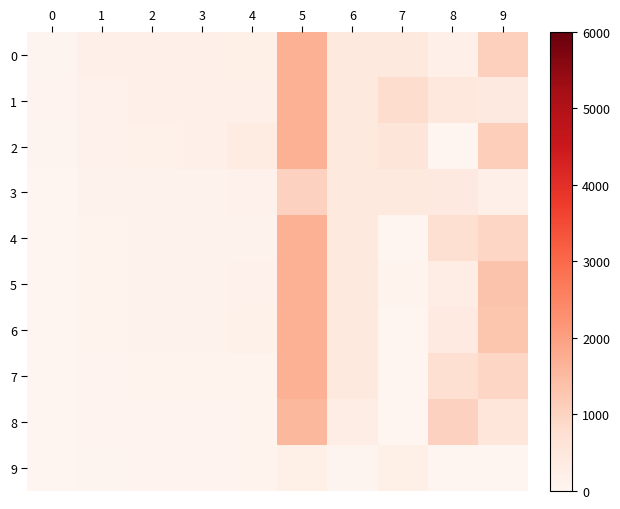

Between 2 and 8, which series saw the biggest shift?

8